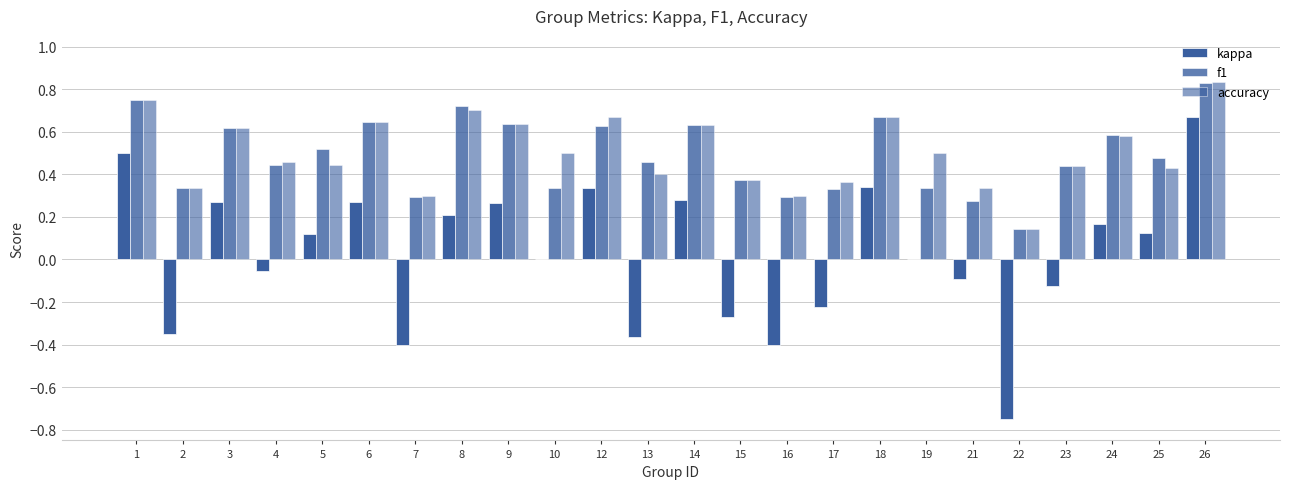

Are the bars grouped side by side (vs. stacked)?

Yes